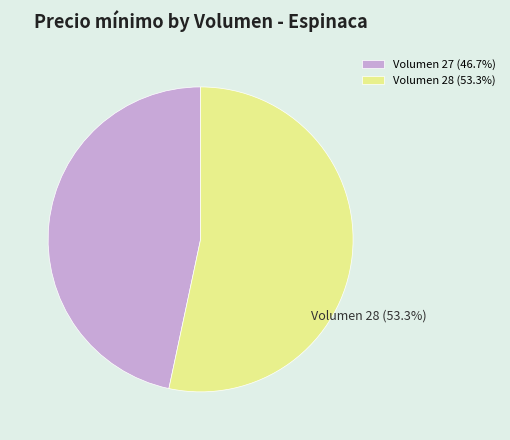

Is there a majority slice in this chart?

Yes